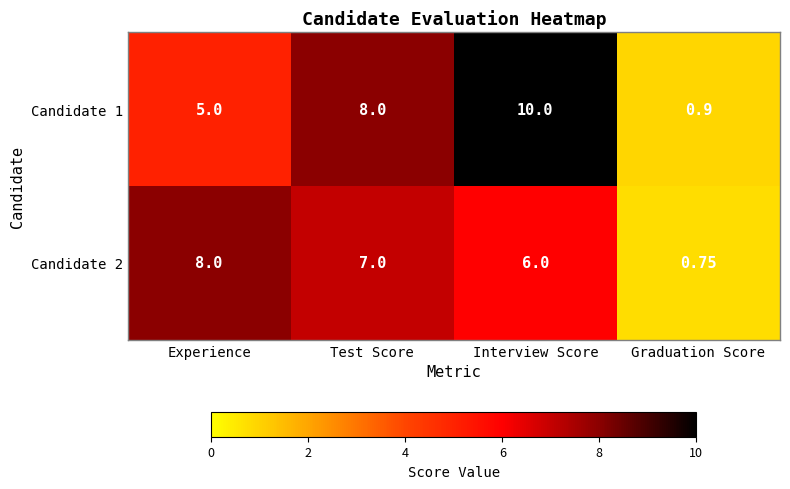

Rank the categories by Candidate 2 value from highest to lowest.

Experience, Test Score, Interview Score, Graduation Score